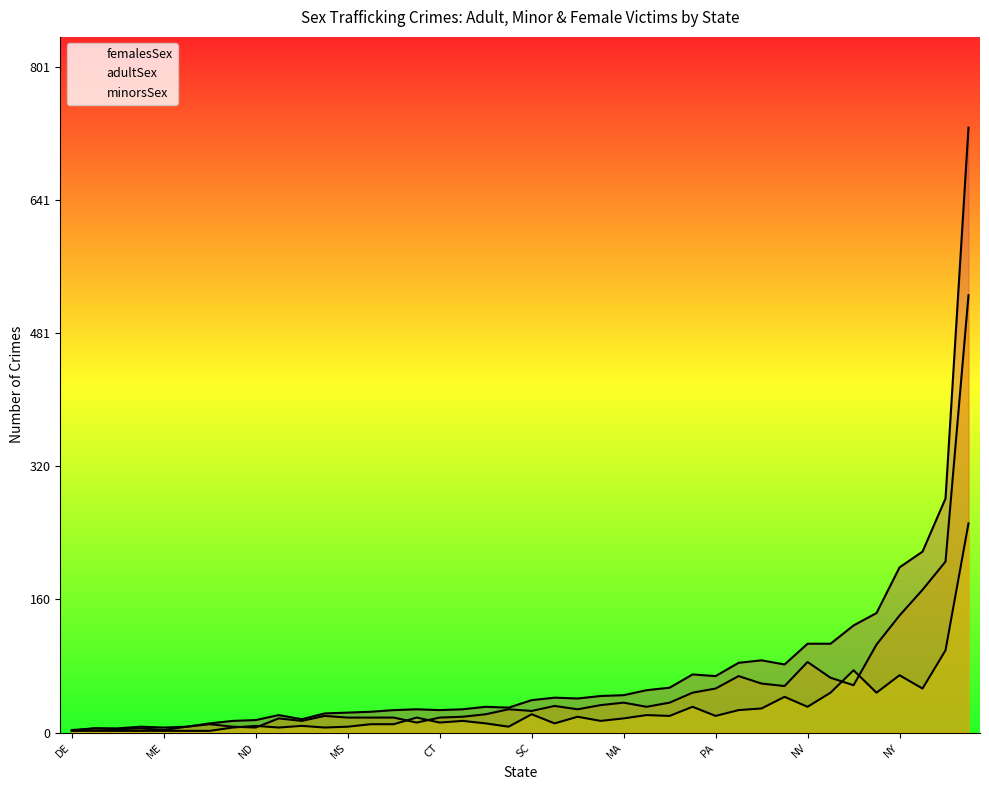

Does the chart have visible grid lines?

No